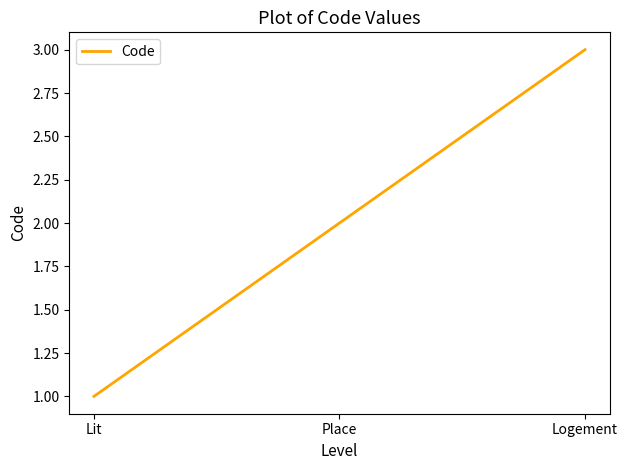

How many values are between 1 and 3?

3